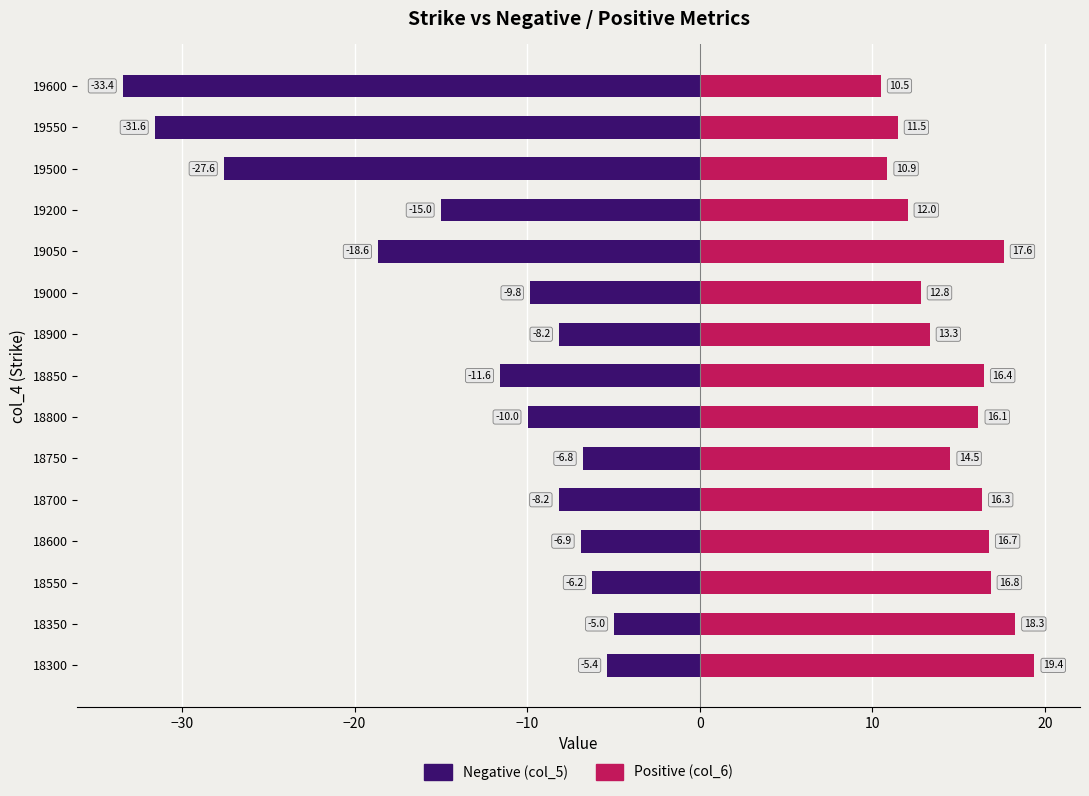

True or false: Negative (col_5) has a value of -10.9 at 18550.

False